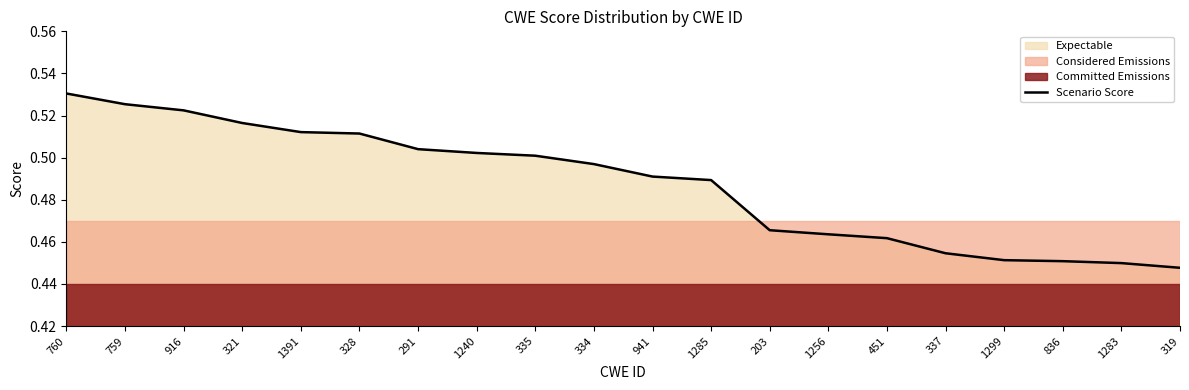

Reading left to right, extract all data points from this chart.

0.5	0.5	0.5	0.5	0.5	0.5	0.5	0.5	0.5	0.5	0.5	0.5	0.5	0.5	0.5	0.5	0.5	0.5	0.4	0.4